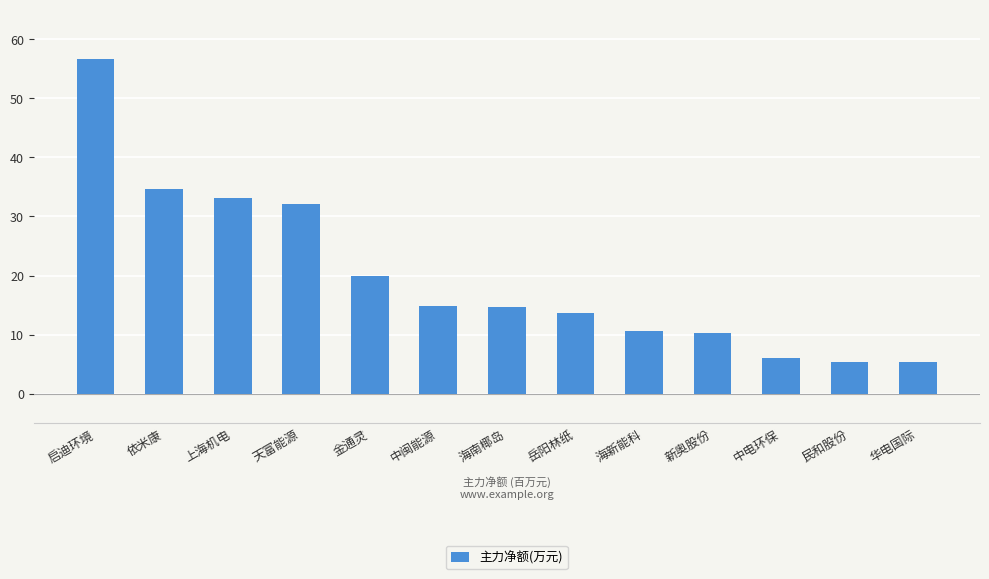

What is the change in value from 上海机电 to 新奥股份?

-22.9